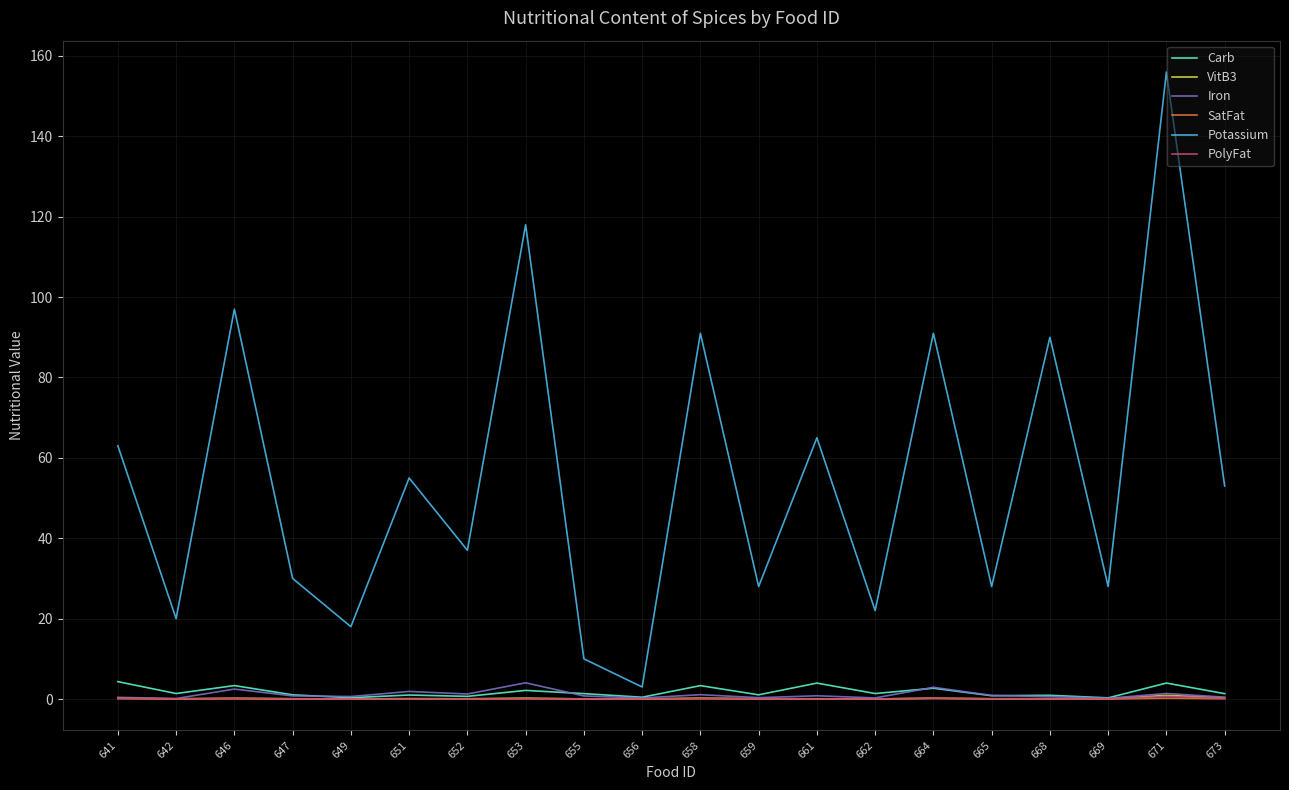

Is the value of Potassium at 652 greater than the value of Carb at 664?

Yes